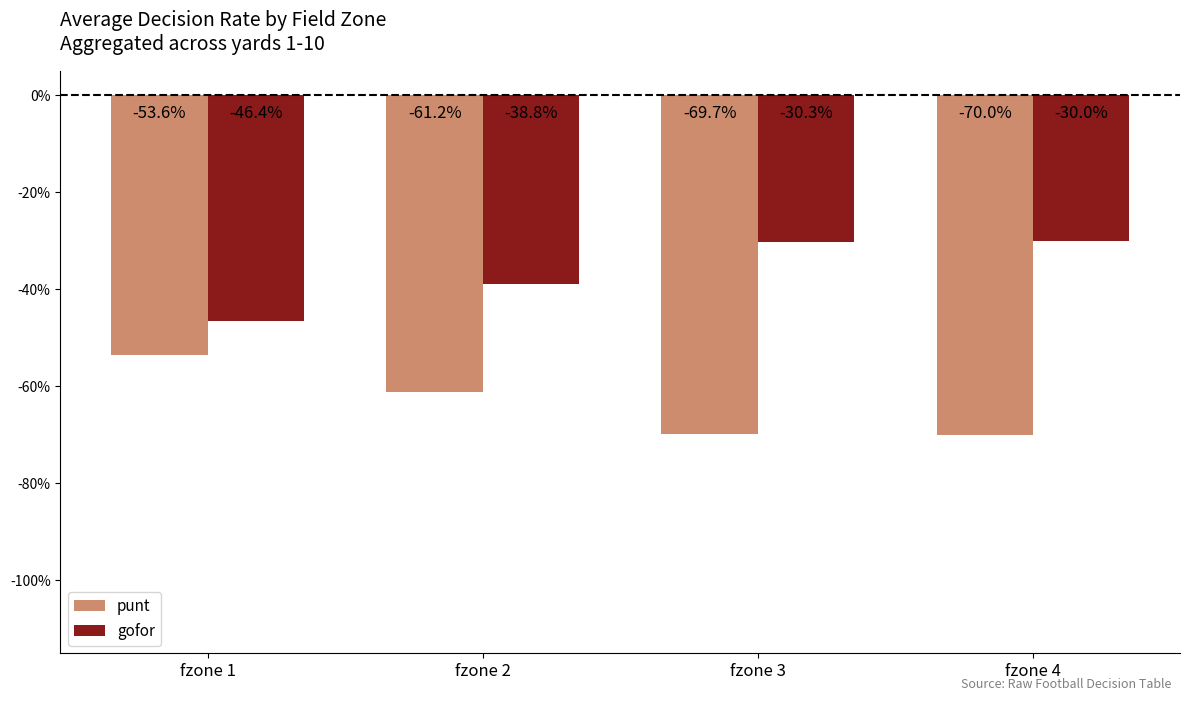

What is the sum of all gofor values?

-1.5